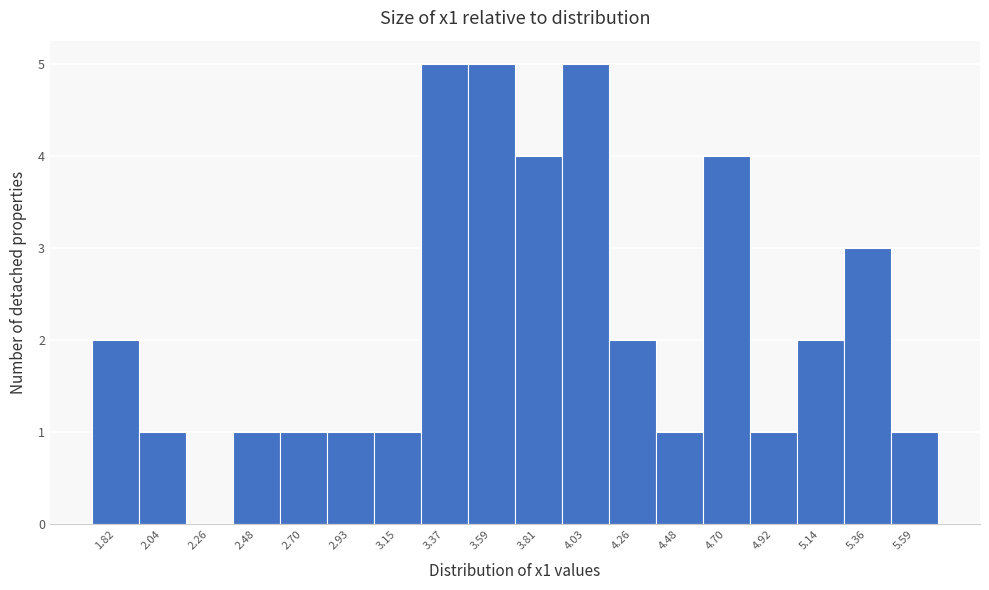

Reading left to right, list all the values displayed in this chart.

1.82=2	2.04=1	2.26=0	2.48=1	2.70=1	2.93=1	3.15=1	3.37=5	3.59=5	3.81=4	4.03=5	4.26=2	4.48=1	4.70=4	4.92=1	5.14=2	5.36=3	5.59=1